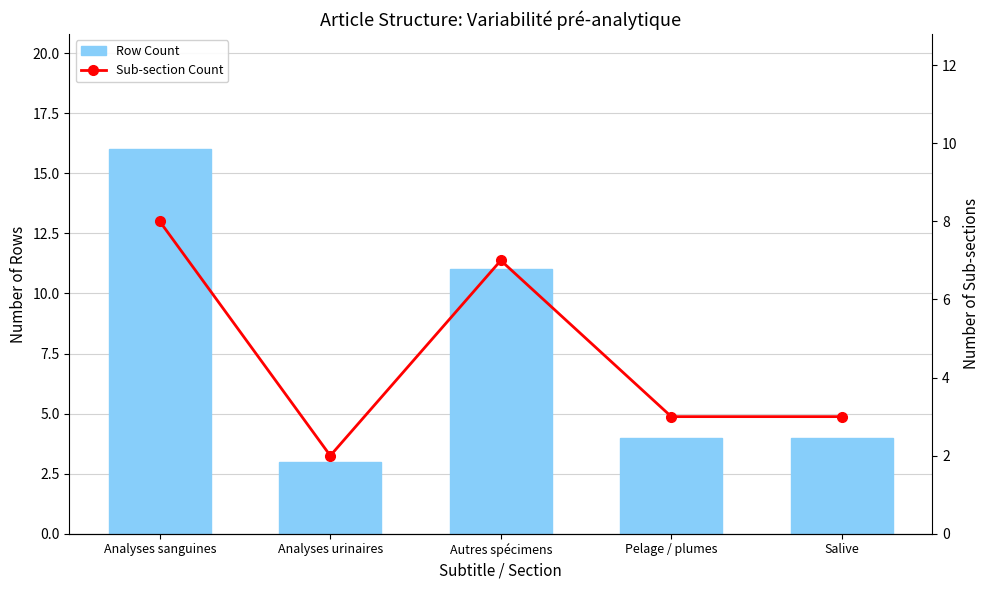

How many series are shown in this chart?

2